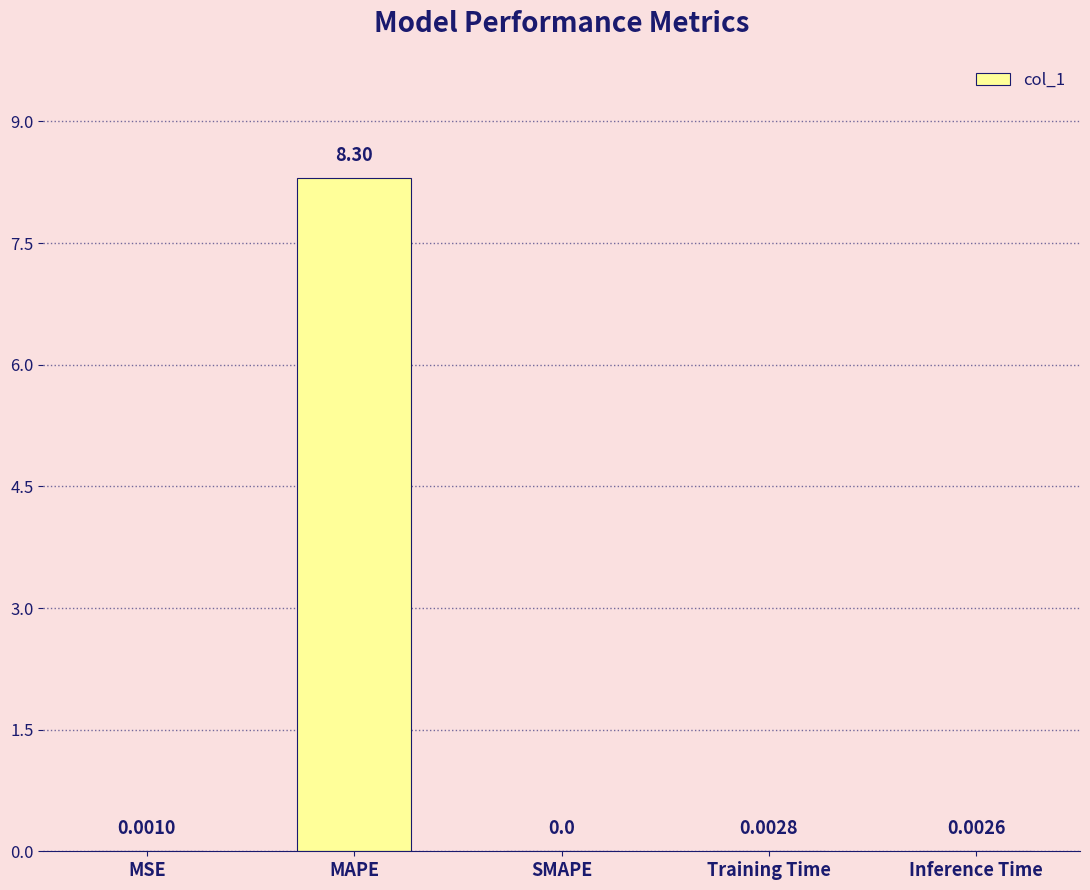

What is the change in value from MAPE to Training Time?

-8.3